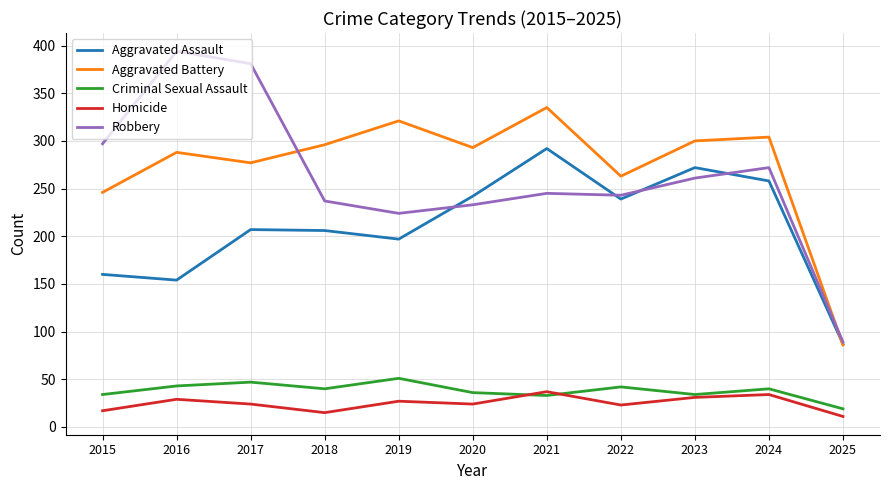

Which category has the lowest value in the Robbery series?

2025